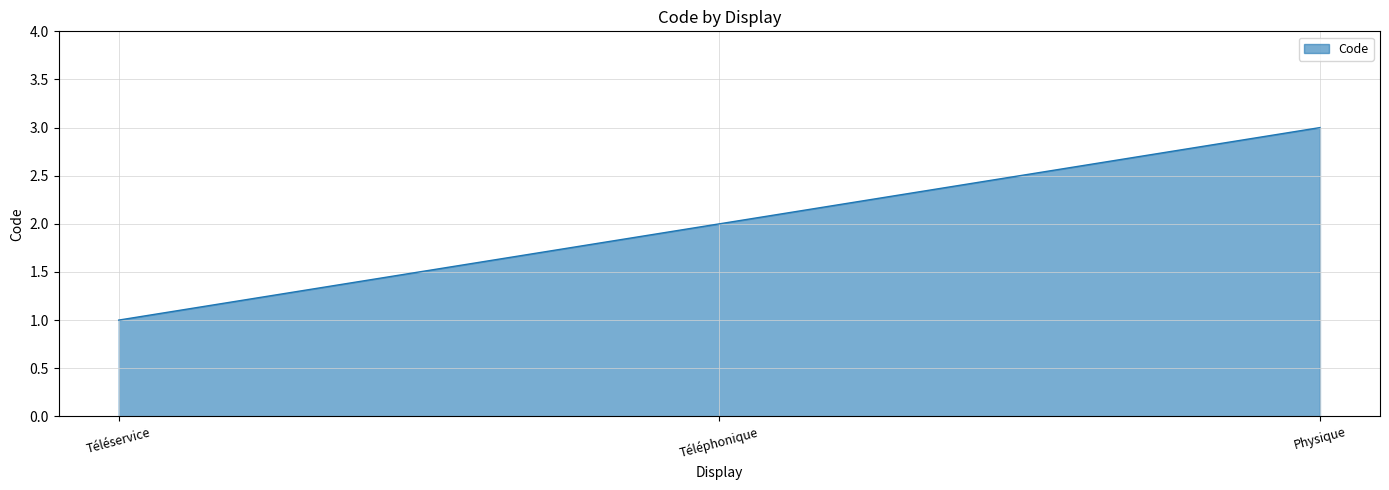

How many lines are shown in the chart?

1